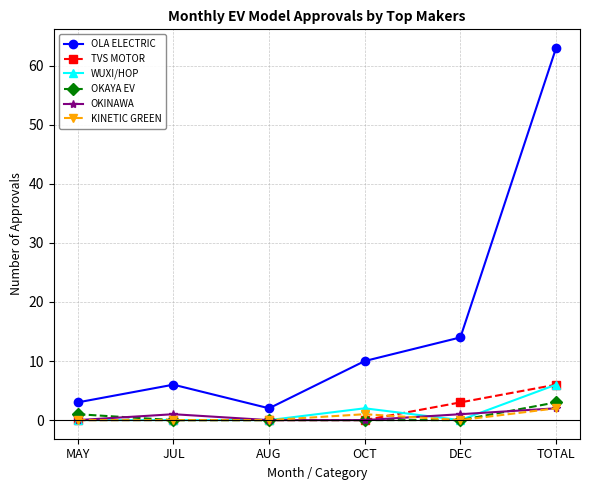

What is the label of the 6th point from the right?

MAY